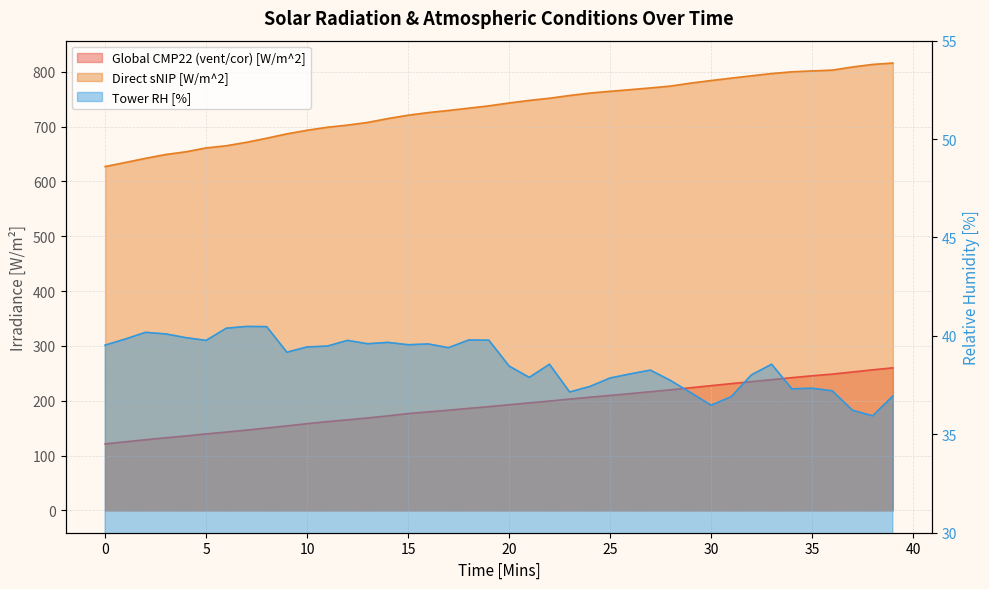

What is the value of the Direct sNIP [W/m^2] point at the 30th from the left?

779.2